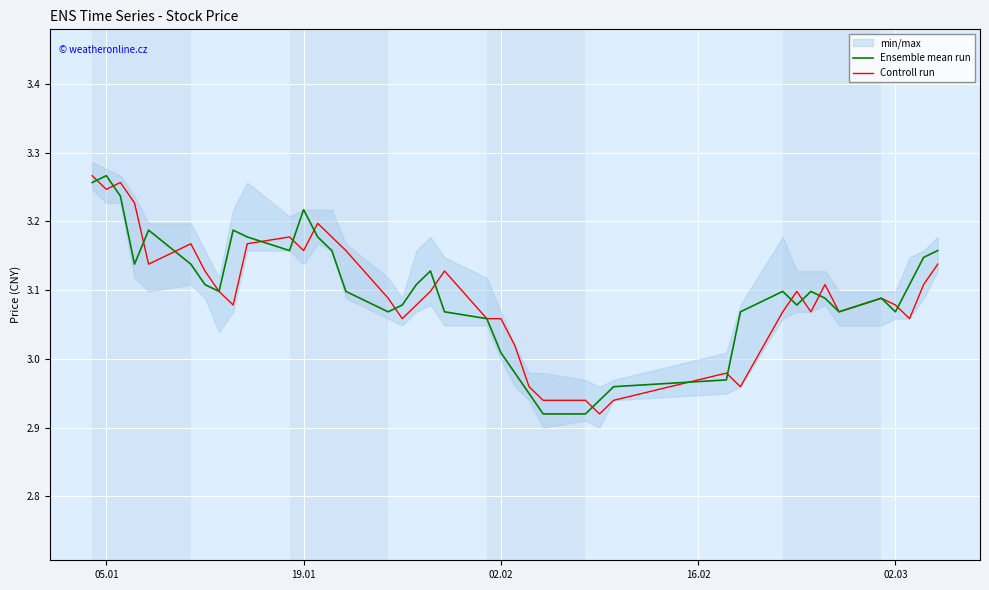

After their last crossing, which series has the higher values: Ensemble mean run or Controll run?

Ensemble mean run